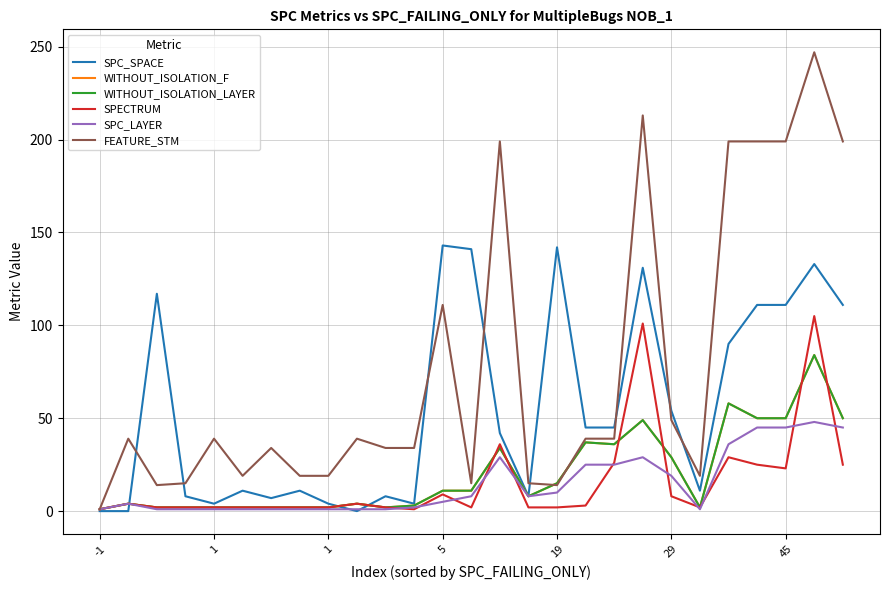

How many times do SPC_SPACE and SPC_LAYER cross each other?

3